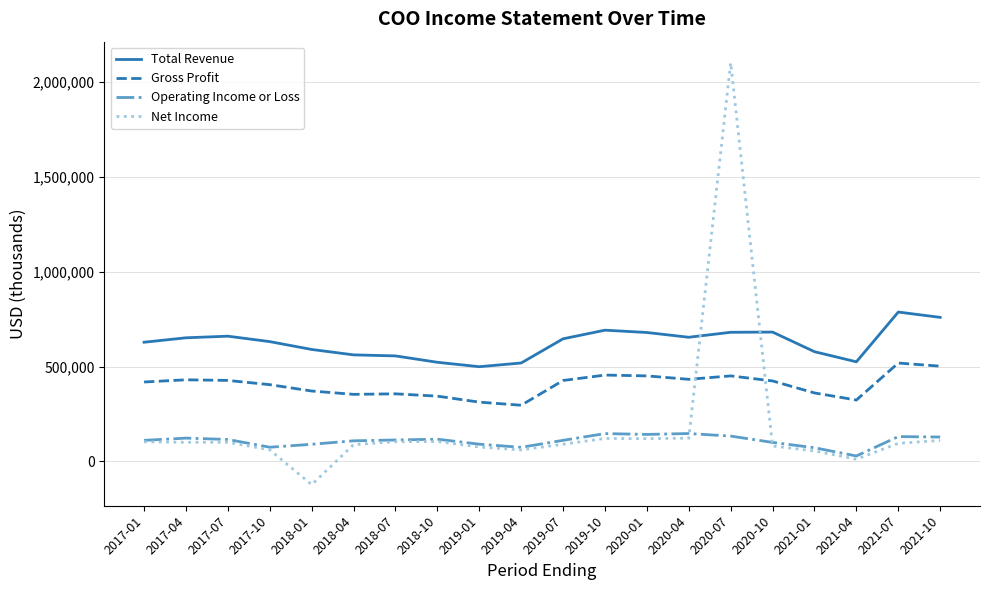

What is the spread (max minus min) of values at 2017-01?

524900